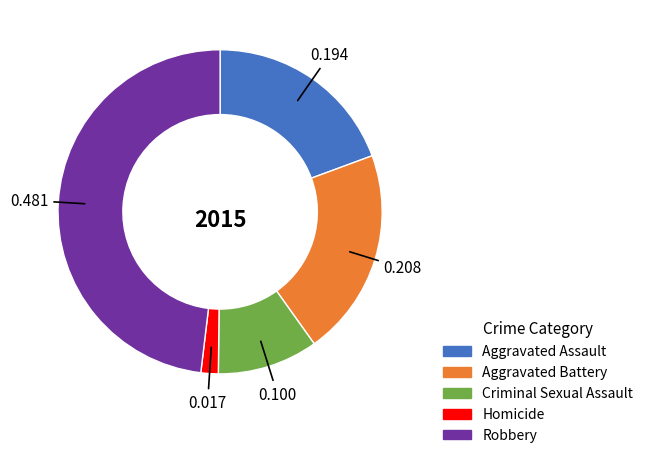

Is it true that Aggravated Assault is 19% of the pie?

True